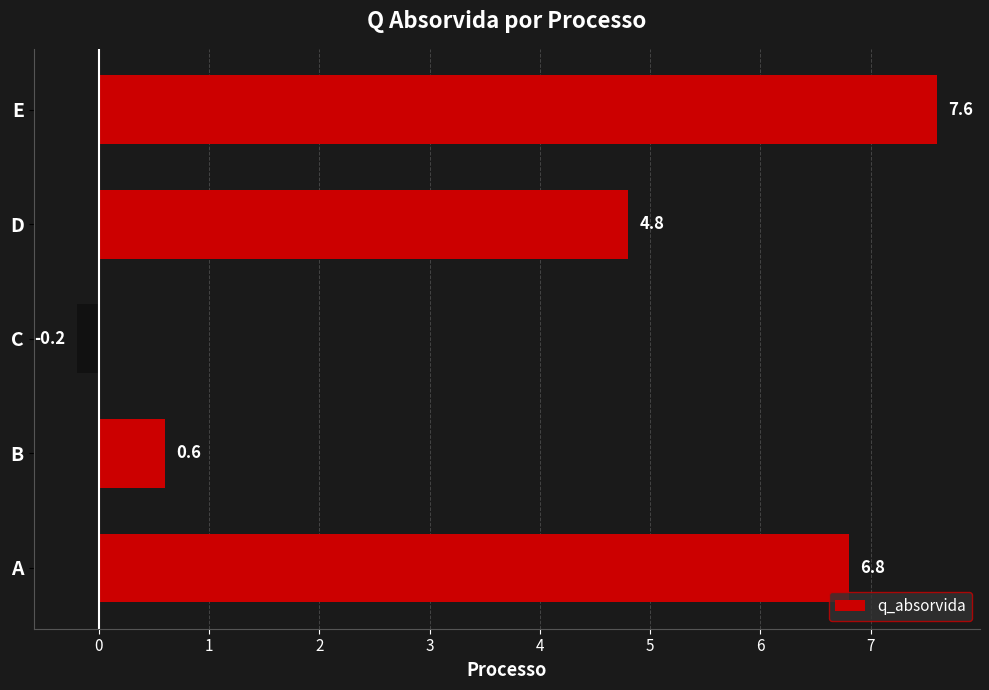

Which has a higher value, D or B?

D